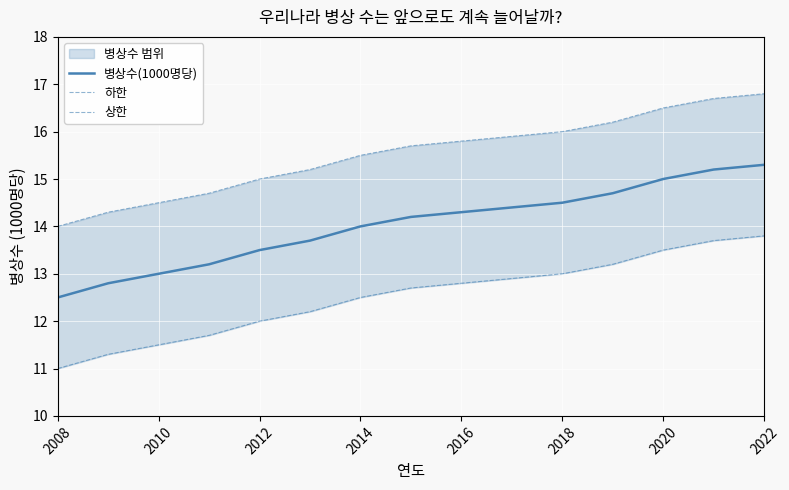

True or false: 하한 and 상한 intersect in this chart.

False